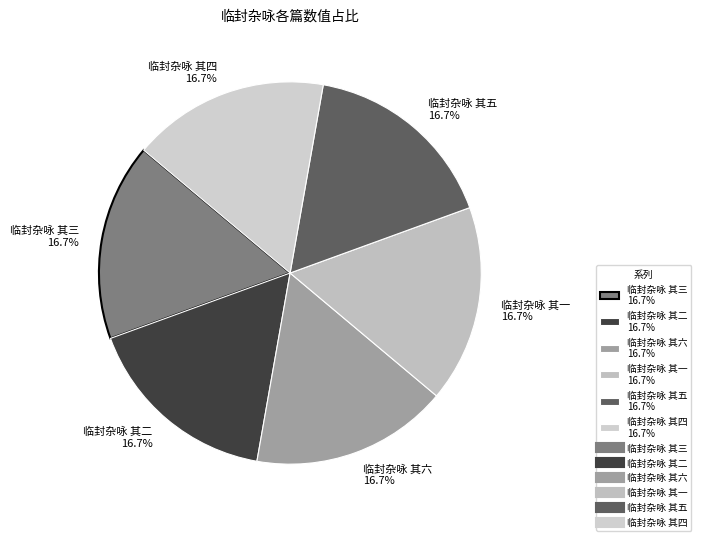

Count the number of slices in the pie.

6